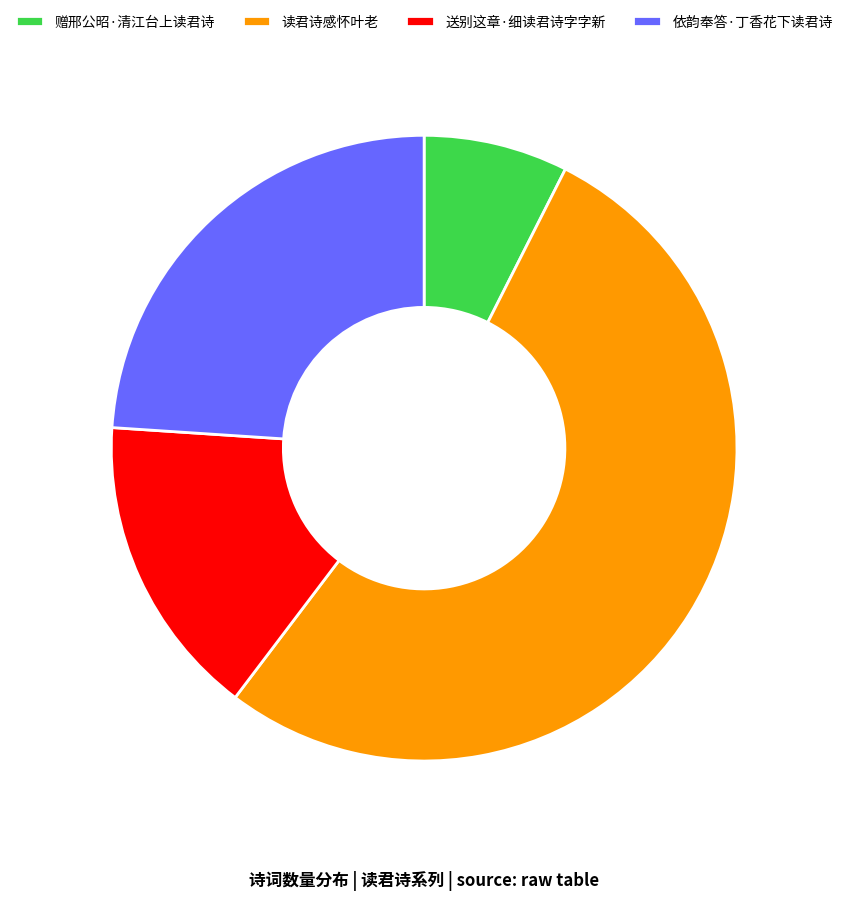

Which category has the smallest portion of the pie?

赠邢公昭·清江台上读君诗